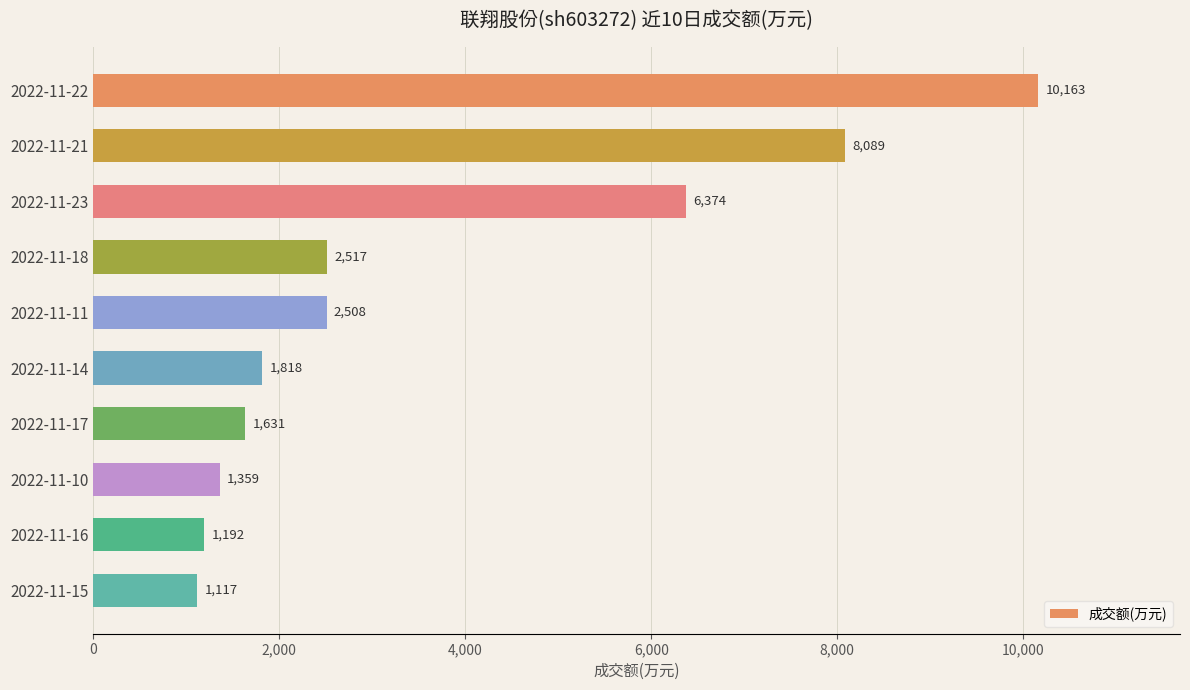

Does the chart contain any negative values?

No